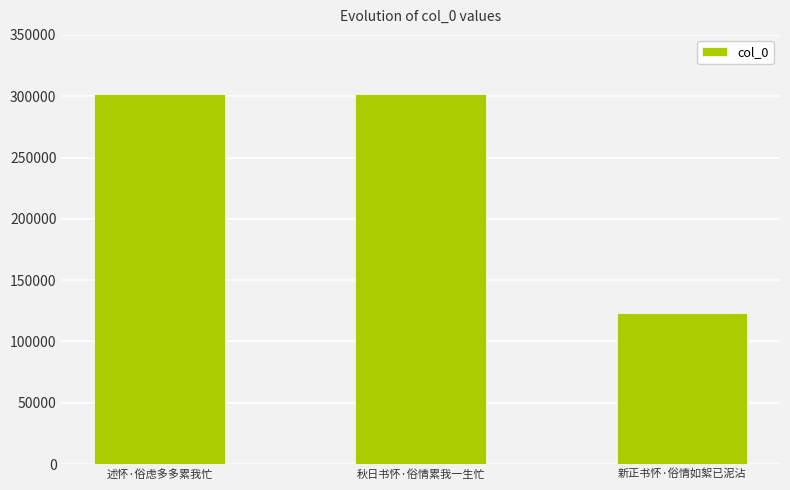

What is the label of the 3rd bar from the right?

述怀·俗虑多多累我忙